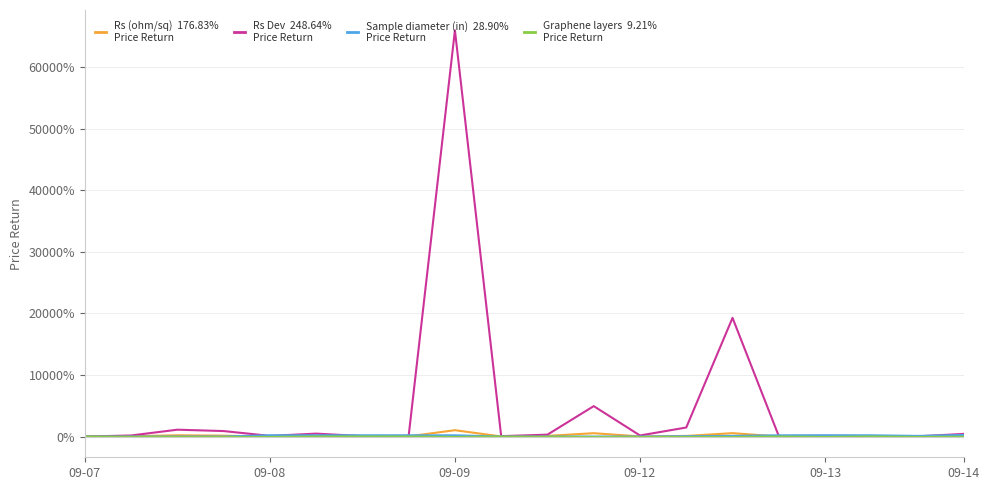

What is the maximum value shown in the chart?

66024.2